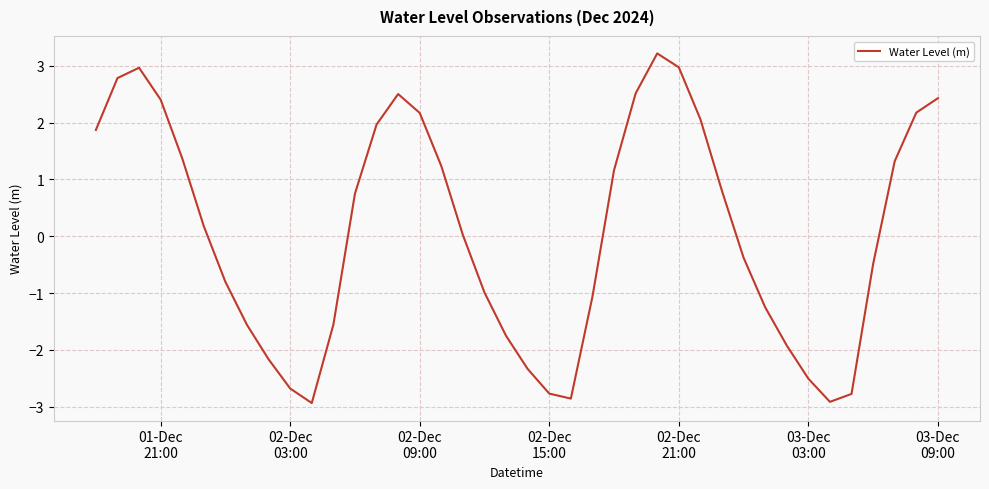

True or false: the data has more than 0 interior local peaks.

True